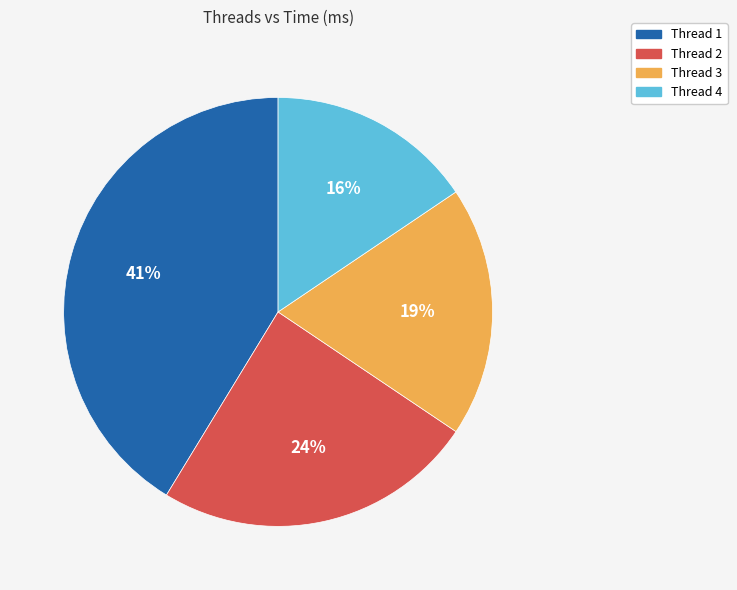

Between Thread 2 and Thread 4, which is larger?

Thread 2